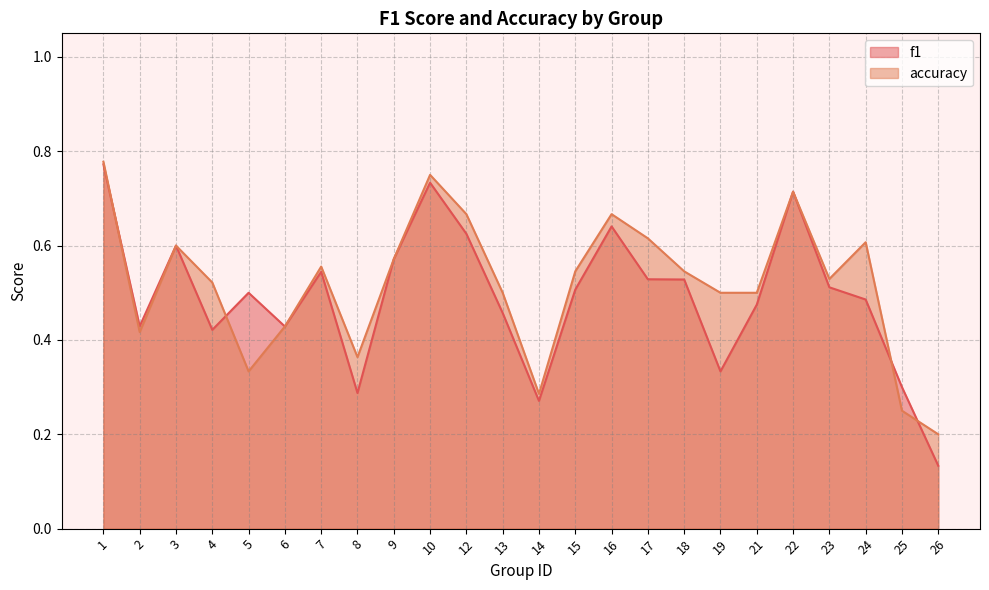

Which series has the largest total across all categories?

accuracy